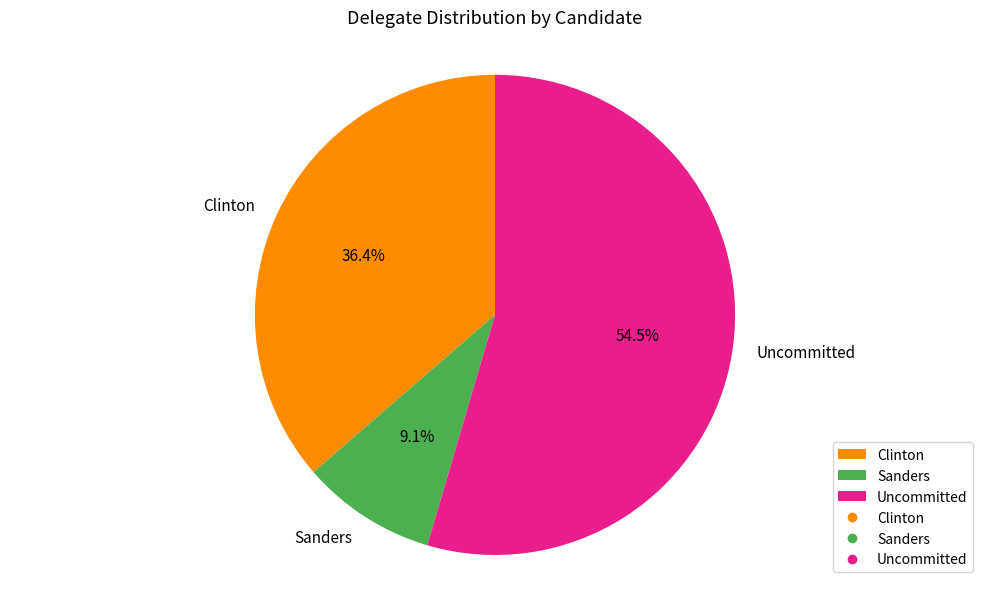

Which slice represents more than half of the pie?

Uncommitted